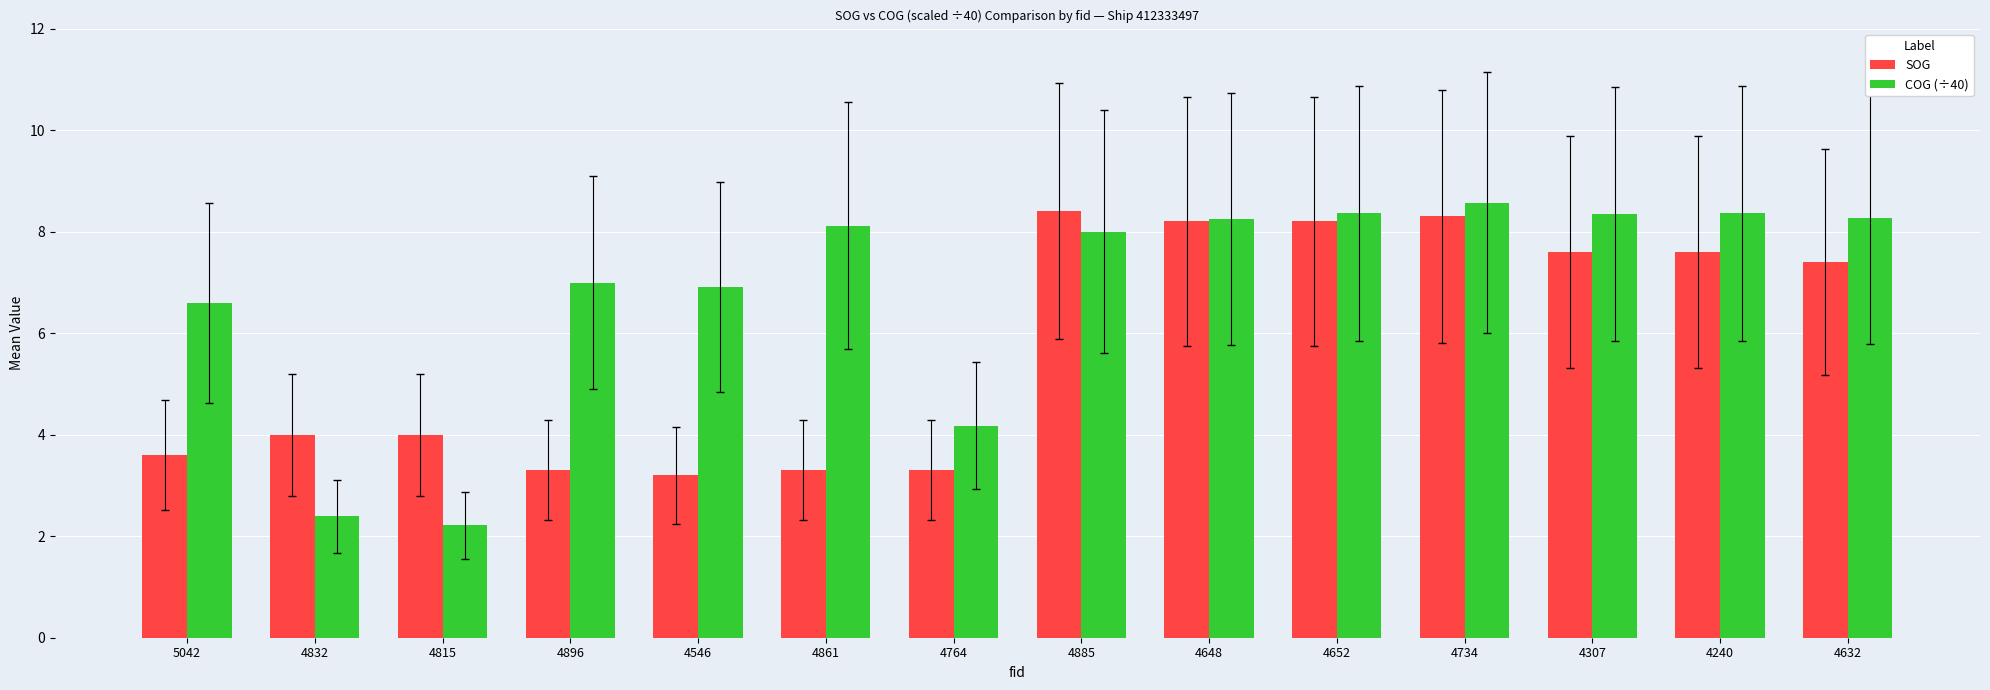

Which series has the largest total across all categories?

COG (÷40)